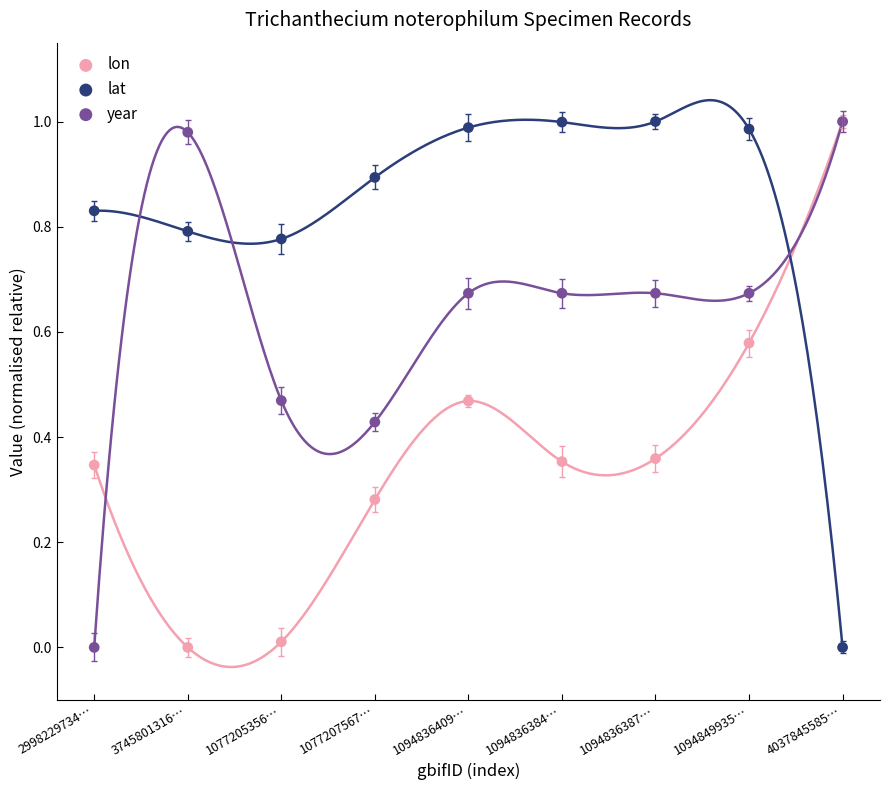

Which series has the widest spread of Y values?

lon